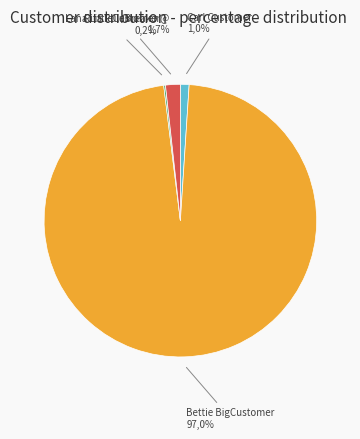

Does Carl Customer represent more than half of the total?

No